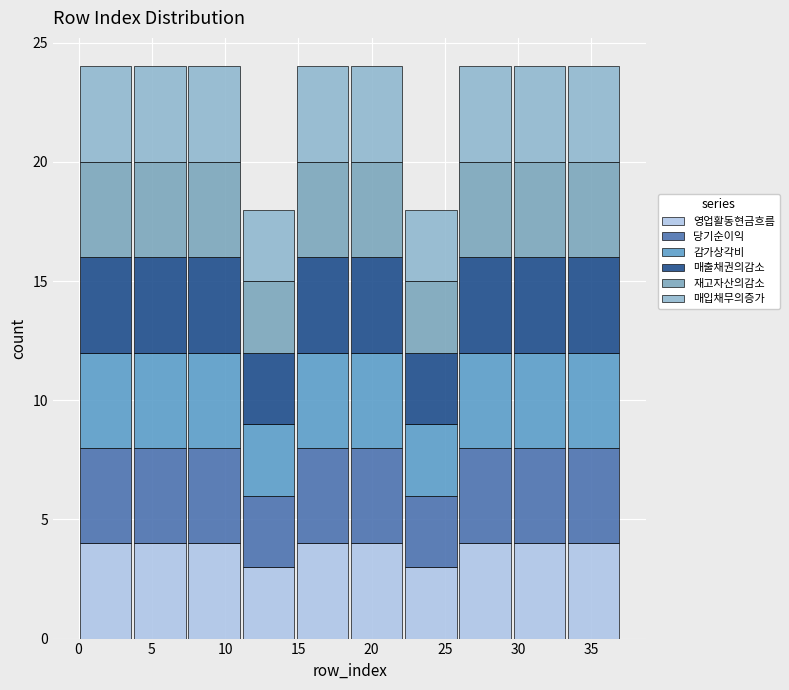

Reading left to right, list every stacked bar in this chart as the range it spans on the x-axis followed by its total height. Neither the bar edges nor the heights are printed on the chart, so give them approximately, as read against the axes.

0.0 to 3.7: 24
3.7 to 7.4: 24
7.4 to 11.1: 24
11.1 to 14.8: 18
14.8 to 18.5: 24
18.5 to 22.2: 24
22.2 to 25.9: 18
25.9 to 29.6: 24
29.6 to 33.3: 24
33.3 to 37.0: 24